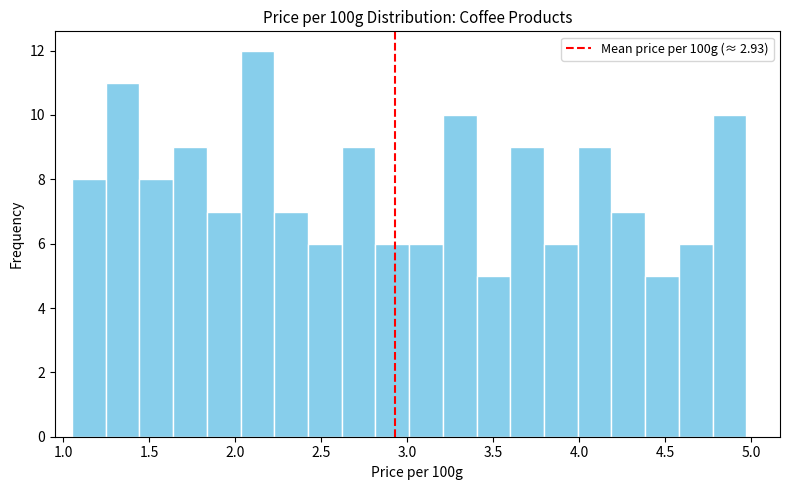

Read against the x-axis, roughly where is the centre of the tallest bar?

2.15